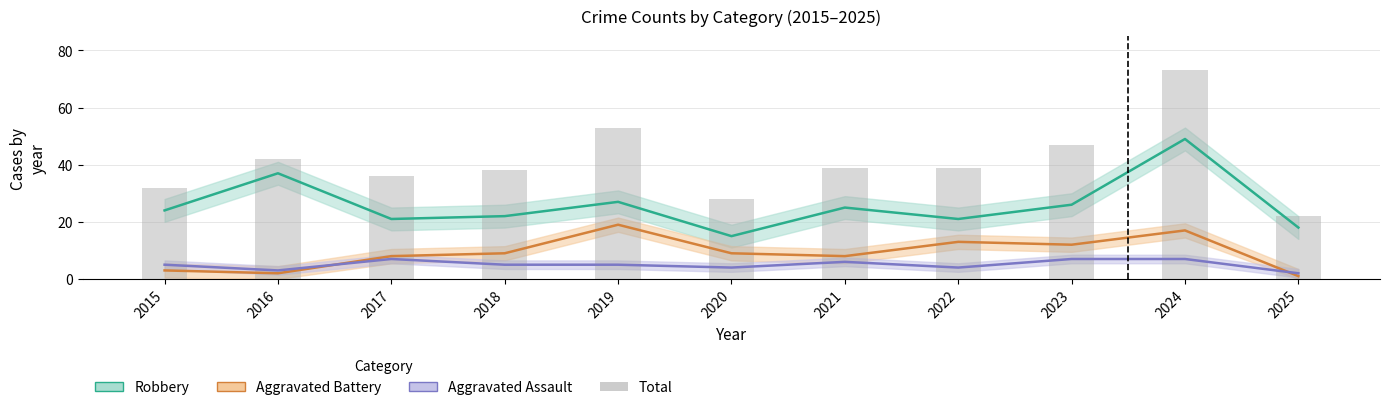

Reading left to right, transcribe all the data shown in this chart.

Robbery: 2015=24	2016=37	2017=21	2018=22	2019=27	2020=15	2021=25	2022=21	2023=26	2024=49	2025=18
Aggravated Battery: 2015=3	2016=2	2017=8	2018=9	2019=19	2020=9	2021=8	2022=13	2023=12	2024=17	2025=1
Aggravated Assault: 2015=5	2016=3	2017=7	2018=5	2019=5	2020=4	2021=6	2022=4	2023=7	2024=7	2025=2
Total: 2015=32	2016=42	2017=36	2018=38	2019=53	2020=28	2021=39	2022=39	2023=47	2024=73	2025=22